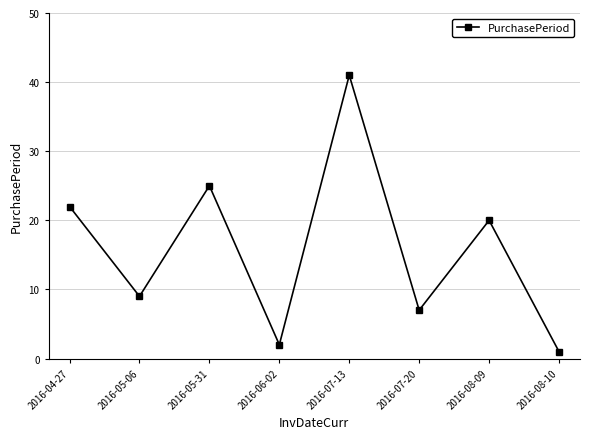

What is the label of the 5th point from the left?

2016-07-13